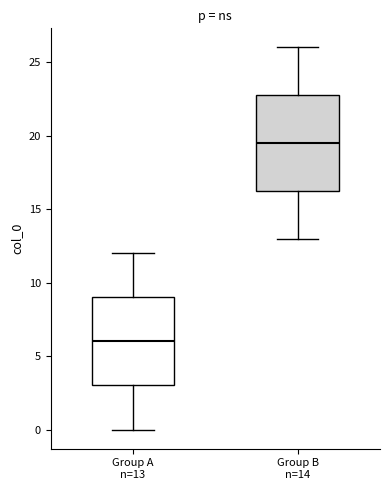

Which box has the highest median line?

Group B n=14